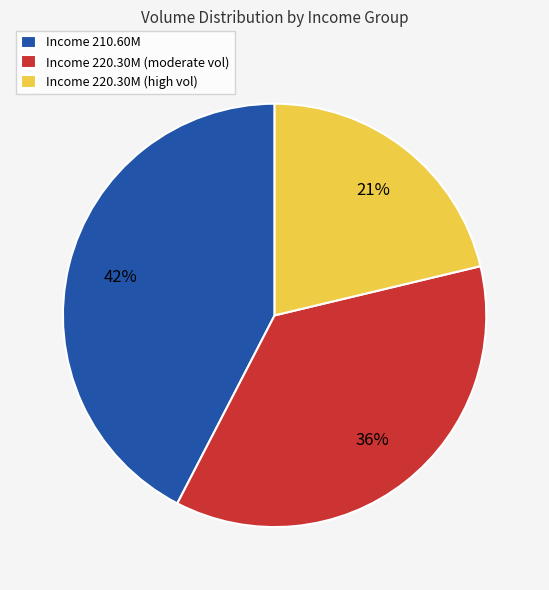

Rank the categories by value from highest to lowest.

Income 210.60M, Income 220.30M (moderate vol), Income 220.30M (high vol)